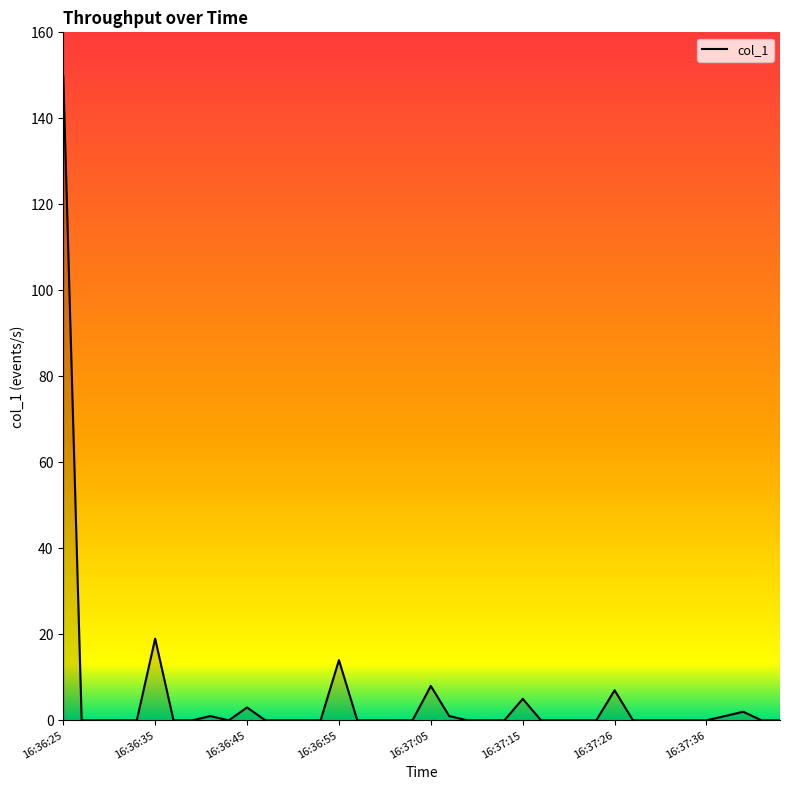

What is the maximum value shown in the chart?

149.8